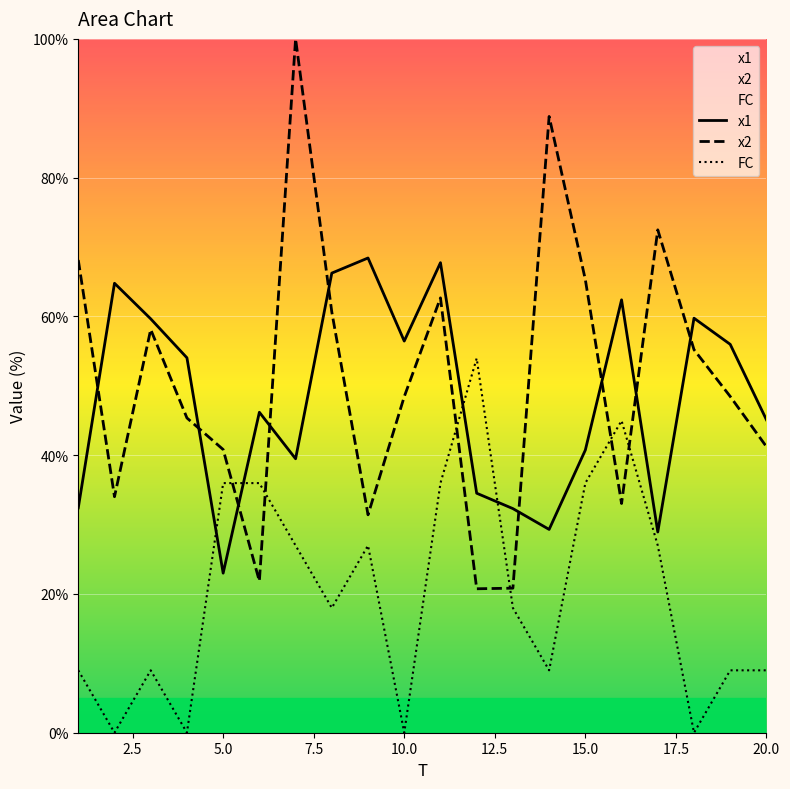

Reading left to right, what are all the values shown in this chart?

x1: 1=32.4	2=64.8	3=59.7	4=54.0	5=23.0	6=46.2	7=39.5	8=66.2	9=68.4	10=56.4	11=67.7	12=34.5	13=32.3	14=29.3	15=40.7	16=62.4	17=28.9	18=59.7	19=56.0	20=45.1
x2: 1=68.1	2=34.0	3=58.1	4=45.4	5=40.8	6=21.8	7=100.0	8=60.6	9=31.4	10=48.4	11=62.7	12=20.7	13=20.8	14=88.8	15=65.3	16=33.0	17=72.5	18=55.2	19=48.5	20=41.2
FC: 1=9.0	2=0.0	3=9.0	4=0.0	5=36.0	6=36.0	7=27.0	8=18.0	9=27.0	10=0.0	11=36.0	12=54.0	13=18.0	14=9.0	15=36.0	16=45.0	17=27.0	18=0.0	19=9.0	20=9.0